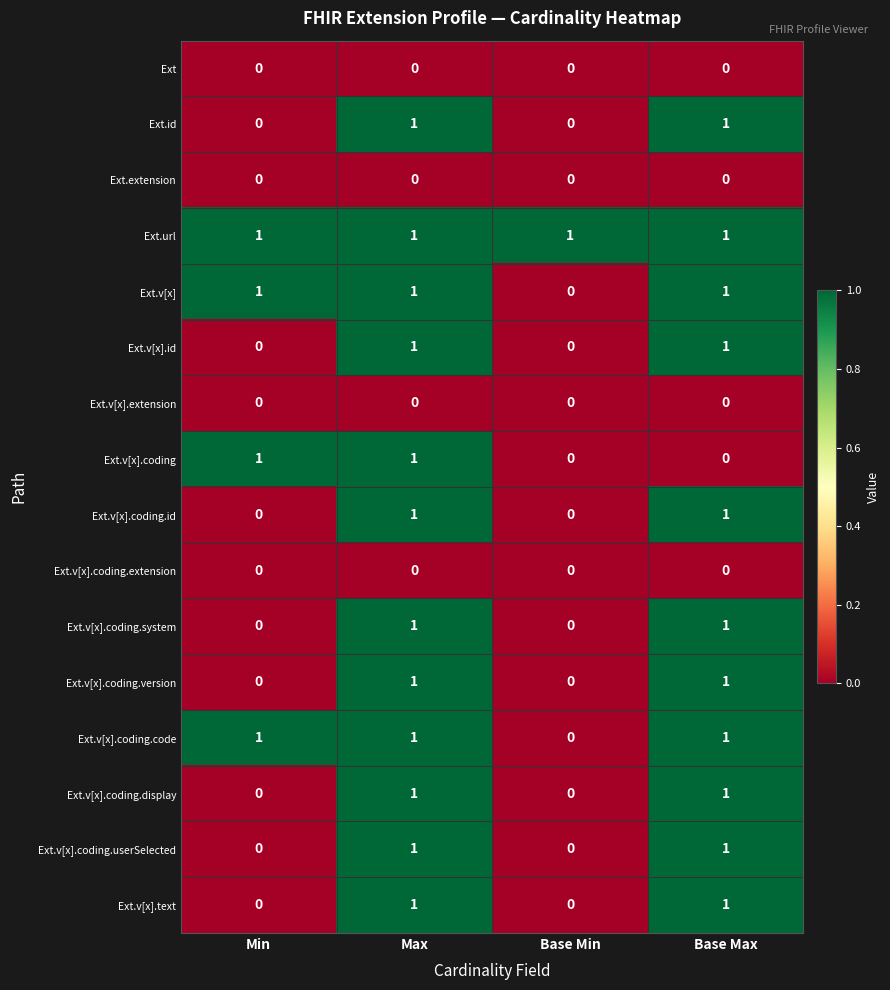

Is it true that Ext.id equals 1 at Max?

True